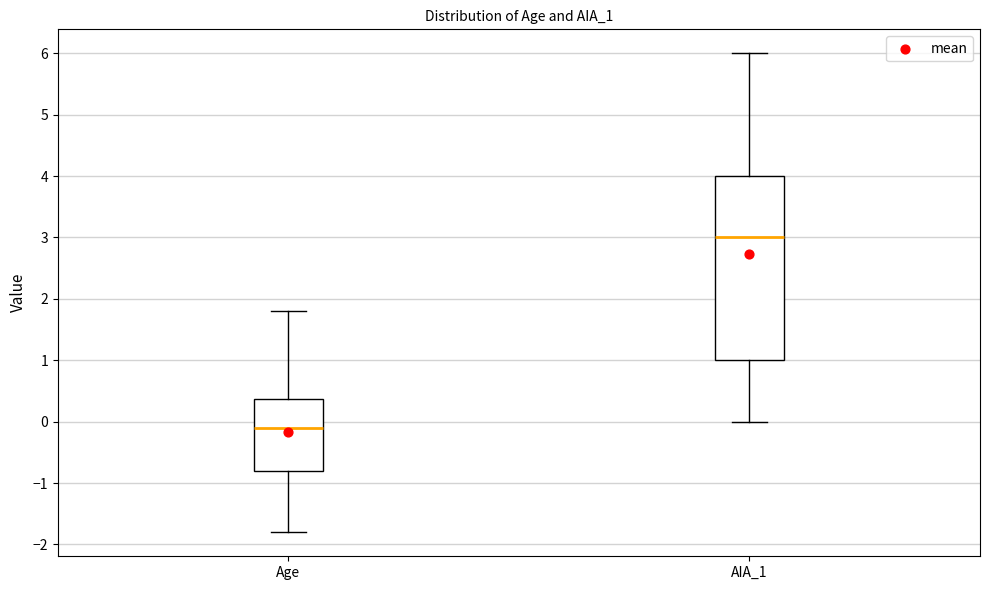

Which box has the highest median line?

AIA_1